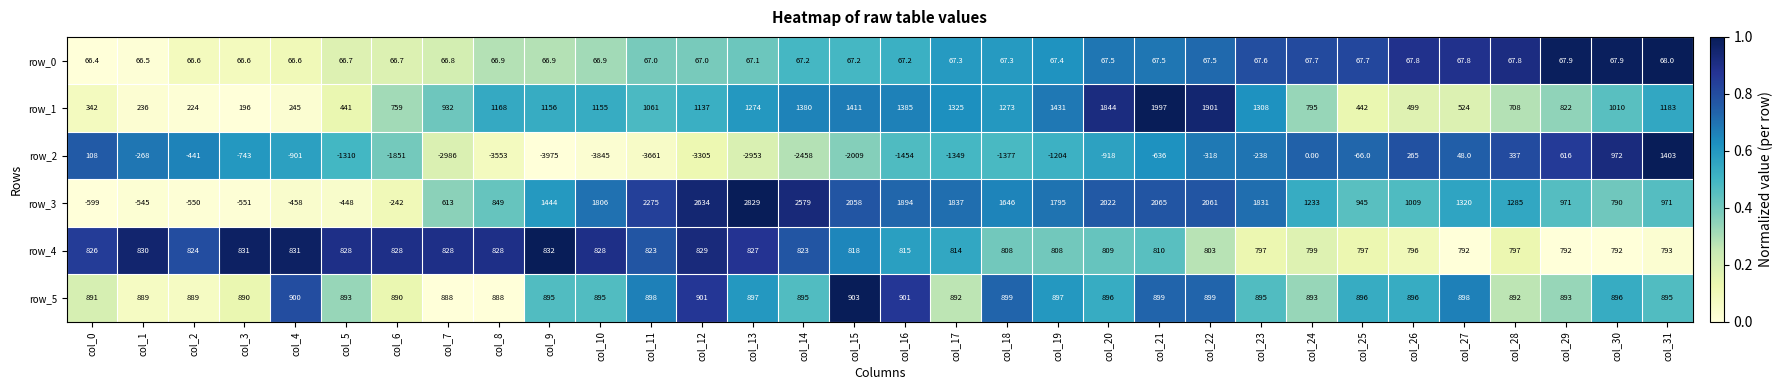

Which series has the largest total across all categories?

row_3